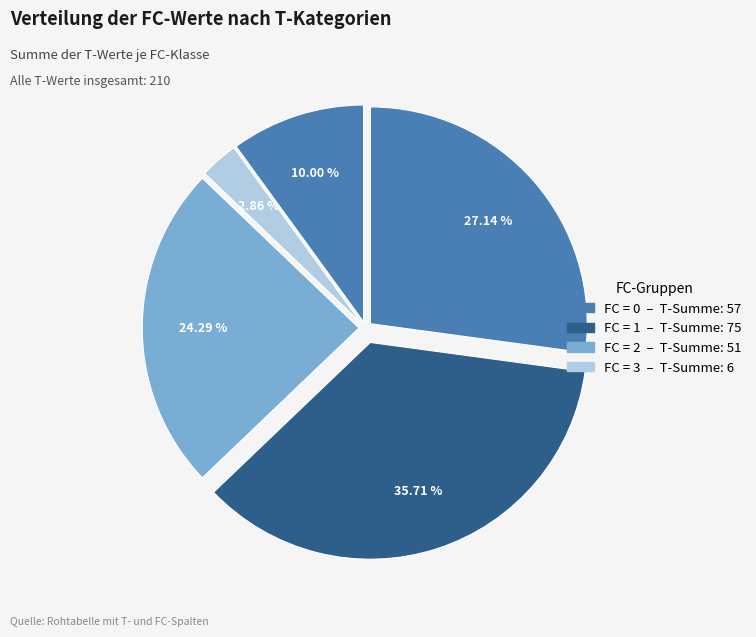

How many segments does this pie chart have?

5